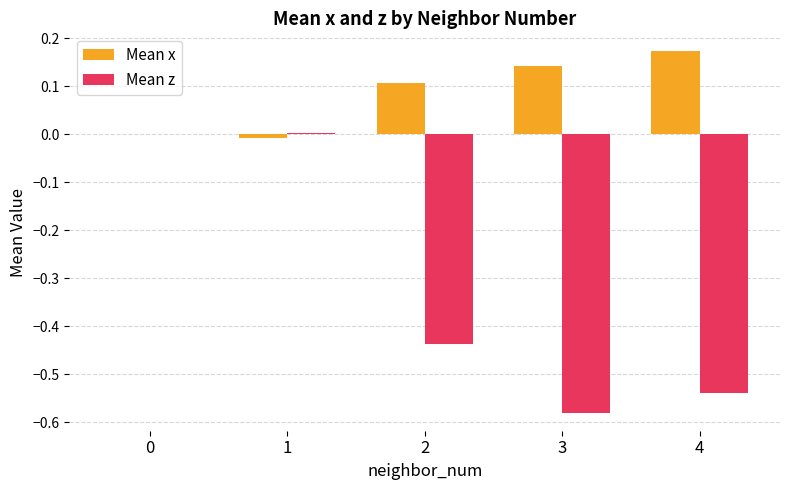

Which series has the largest total across all categories?

Mean x